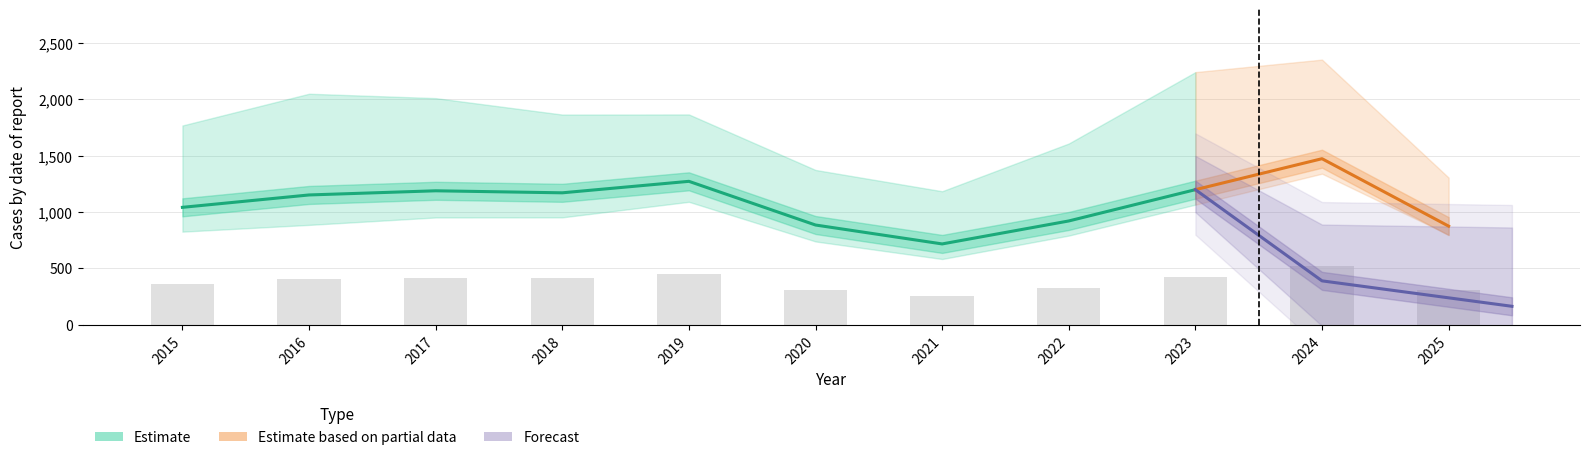

Does the chart contain stacked bars?

No